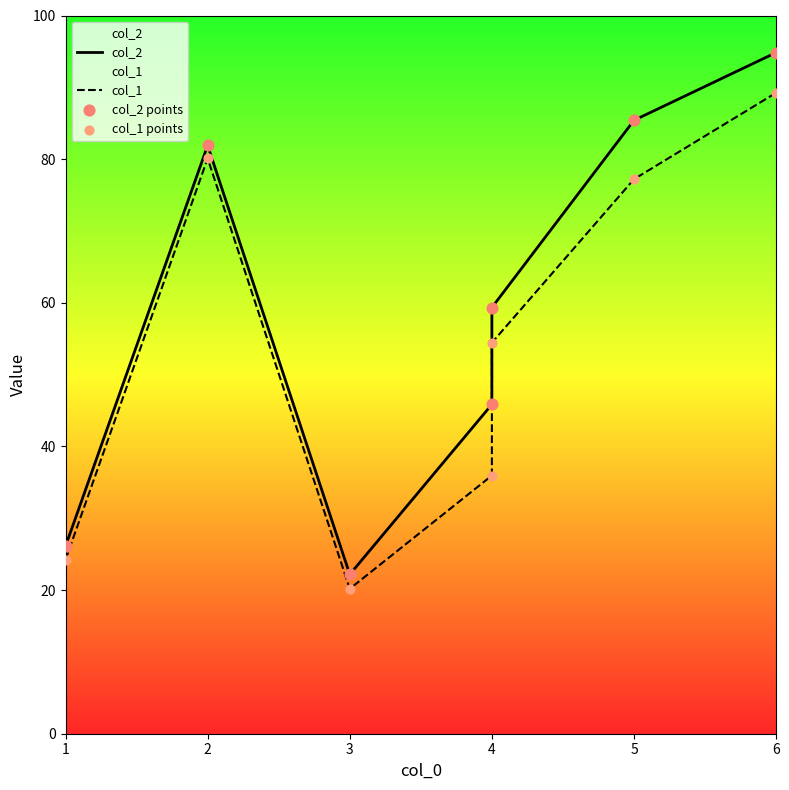

What are all the series names shown in the legend?

col_2, col_1, col_2 points, col_1 points